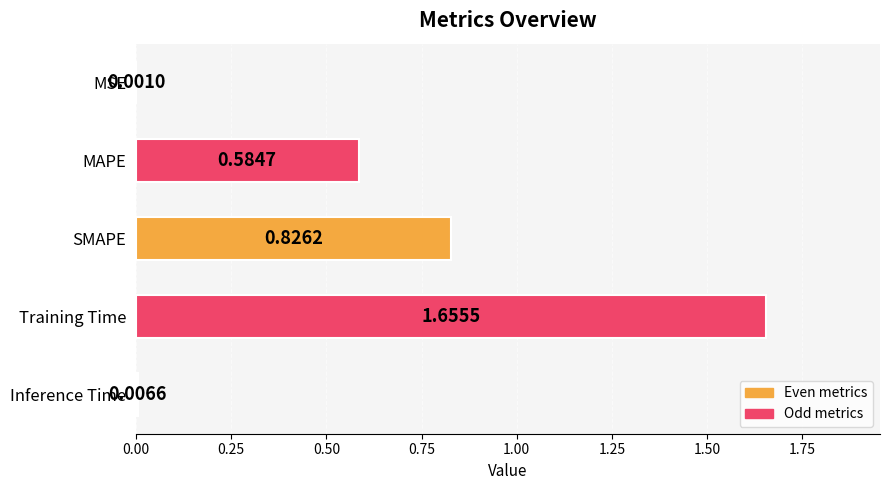

What is the sum of all values?

3.1